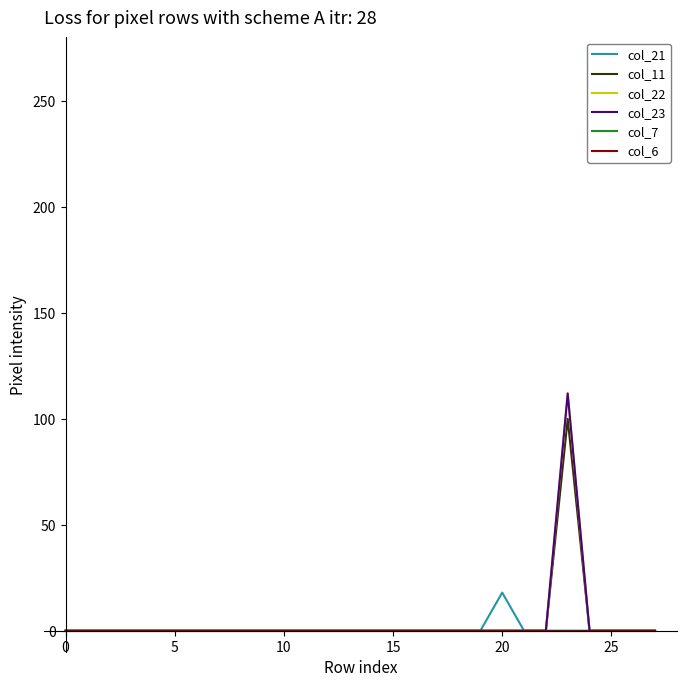

What is the highest value of the col_23 series?

112